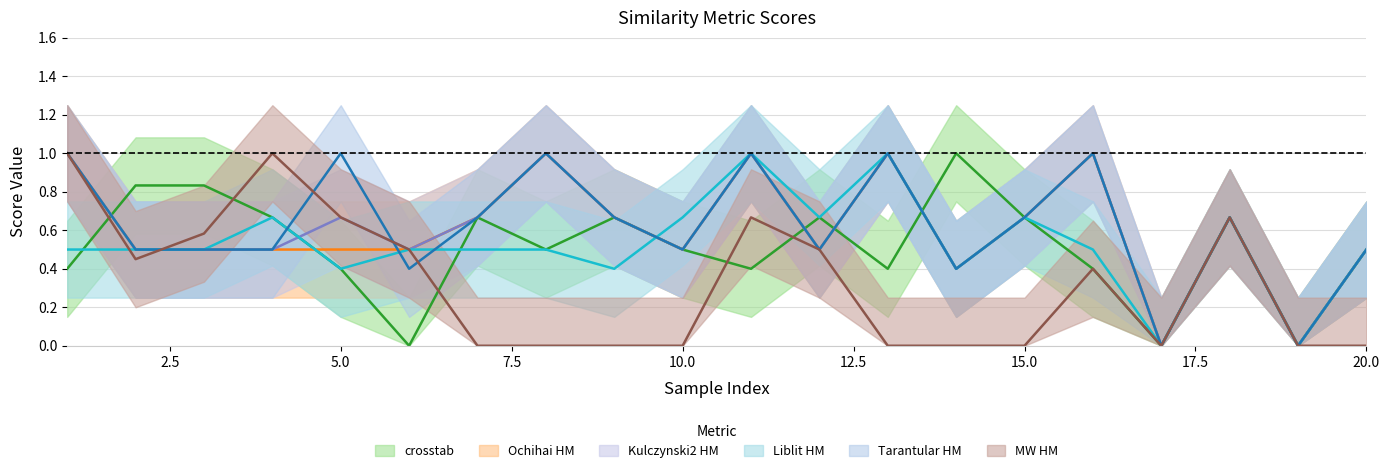

What is the sum of the Ochihai HM values at 17.5 and 10.0?

1.5